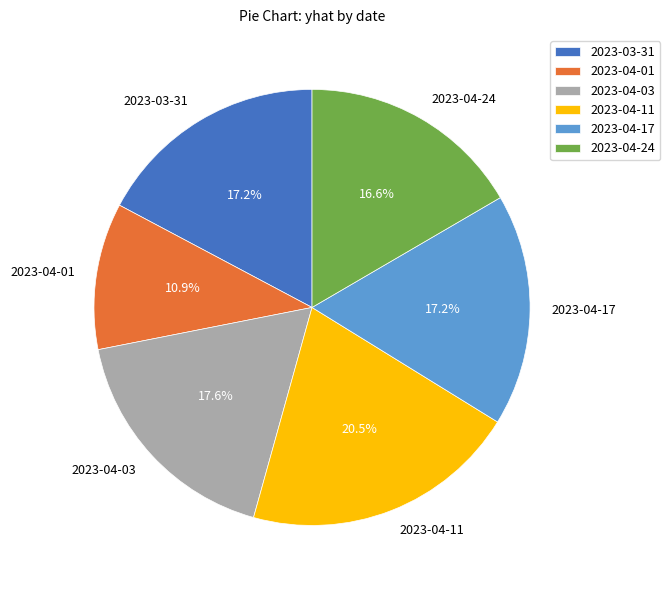

What percentage do 2023-04-17 and 2023-04-11 together represent?

37.7%